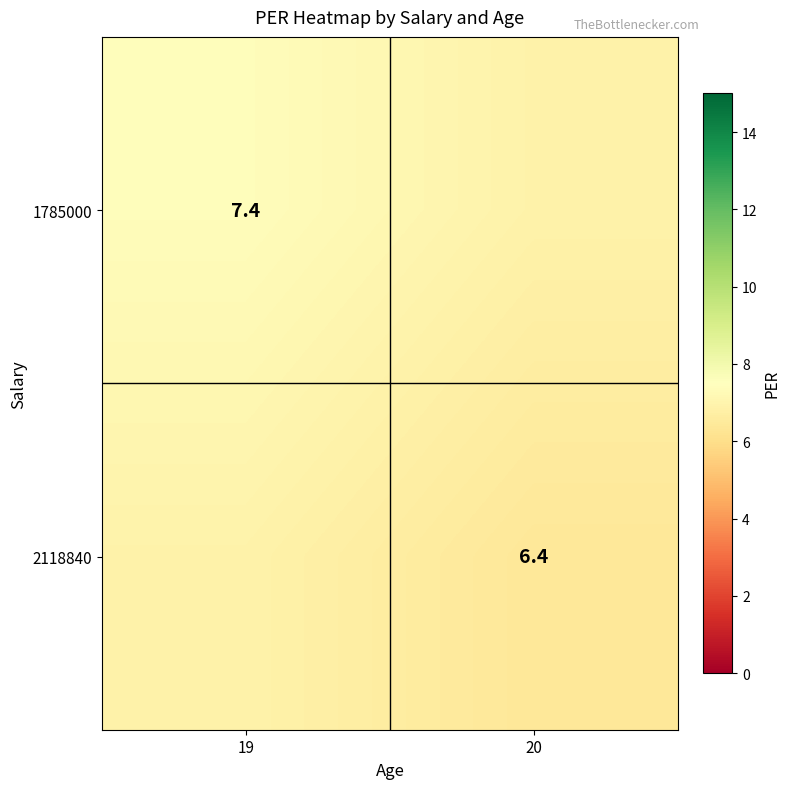

What is the smallest value displayed?

6.4